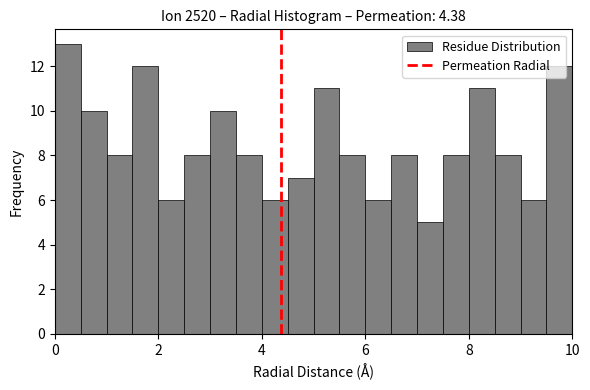

Around what value on the x-axis is the tallest bar? Give the approximate position of its centre, as read against the axis.

0.2